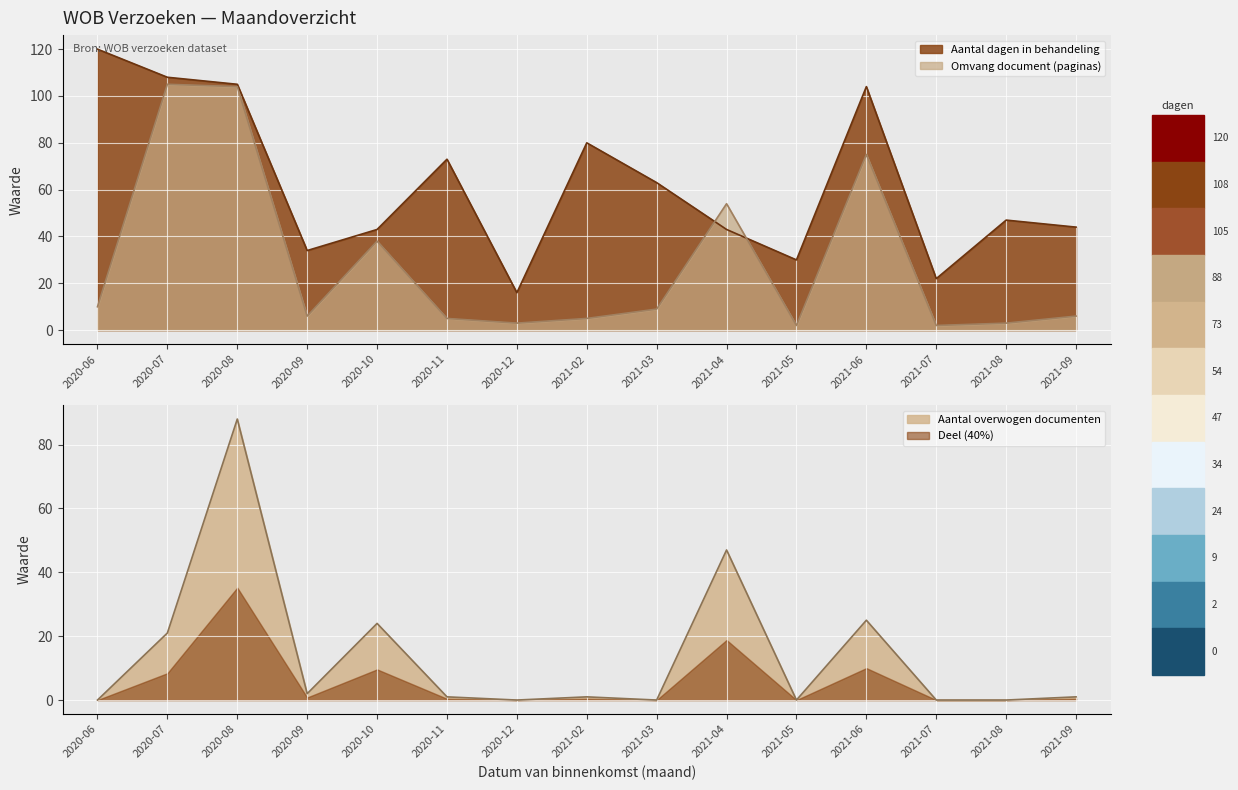

The Aantal overwogen documenten series shows -36 at 2021-07. True or false?

False